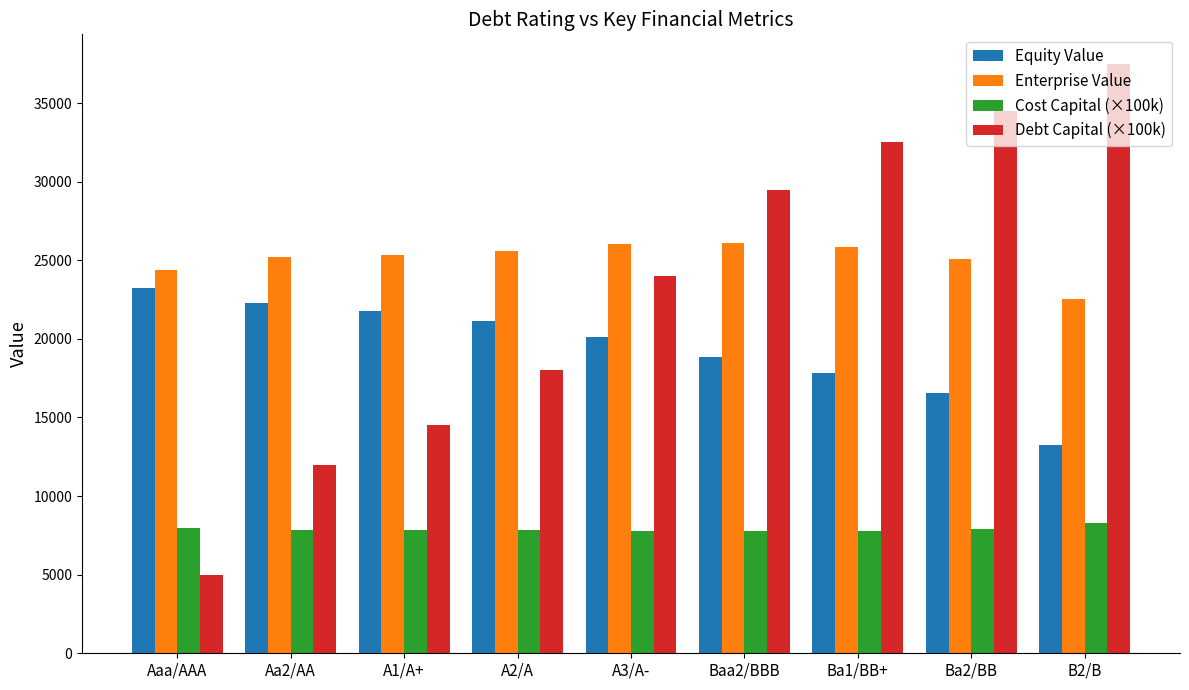

Which series has the largest range (max minus min)?

Debt Capital (×100k)